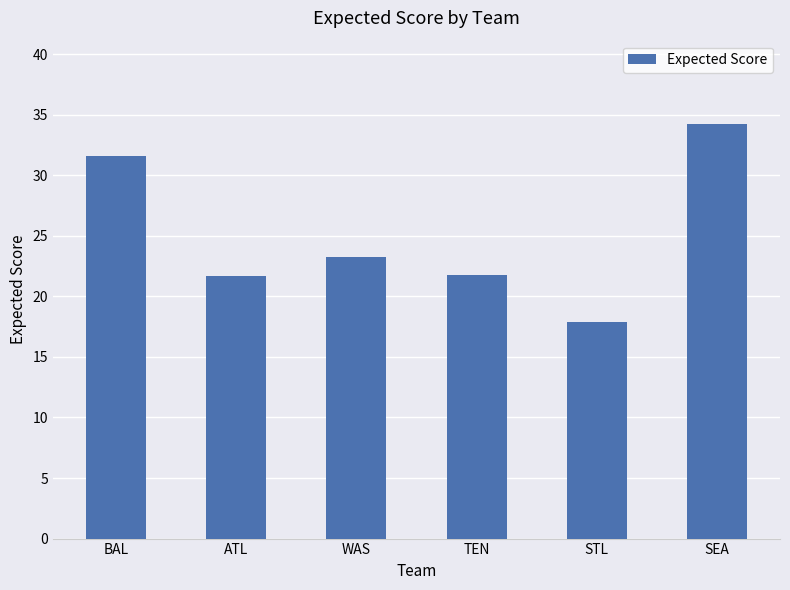

Approximately how many times larger is the value at WAS compared to ATL?

1.1